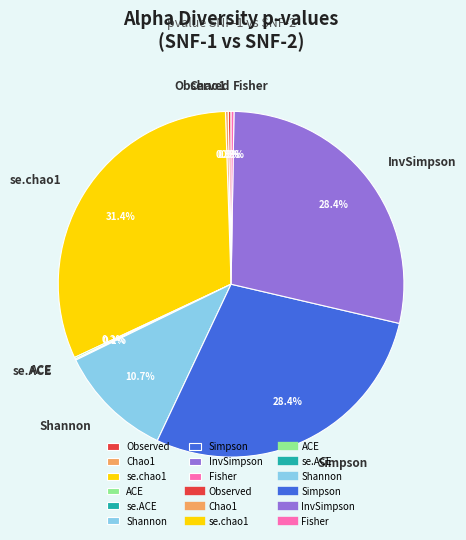

Does InvSimpson represent more than half of the total?

No